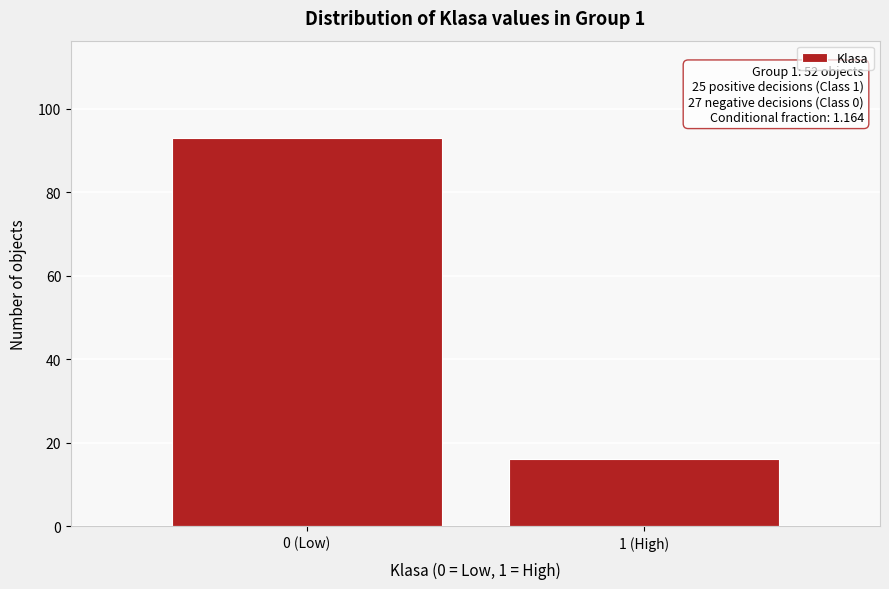

Reading left to right, what are all the values shown in this chart?

93	16